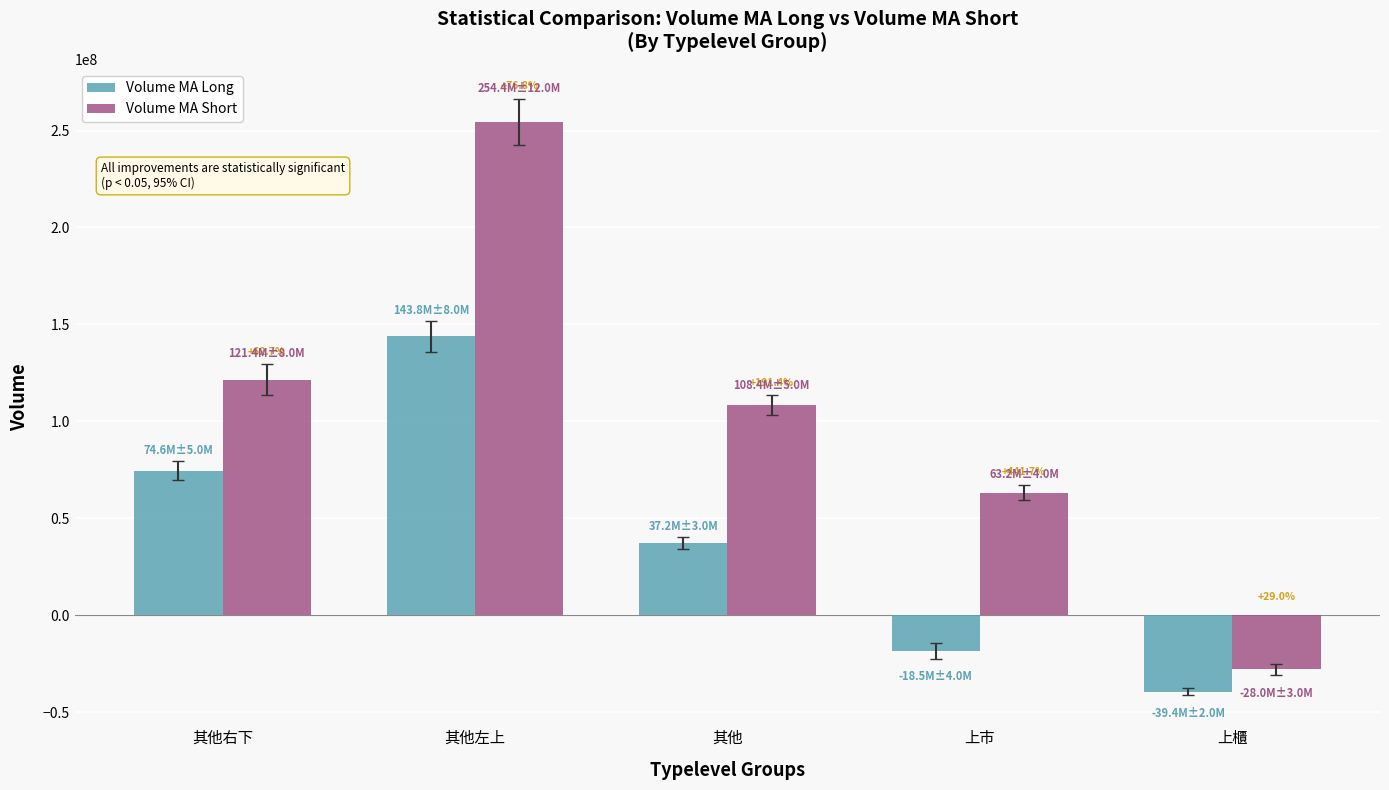

What is the sum of all Volume MA Long values?

197723870.3